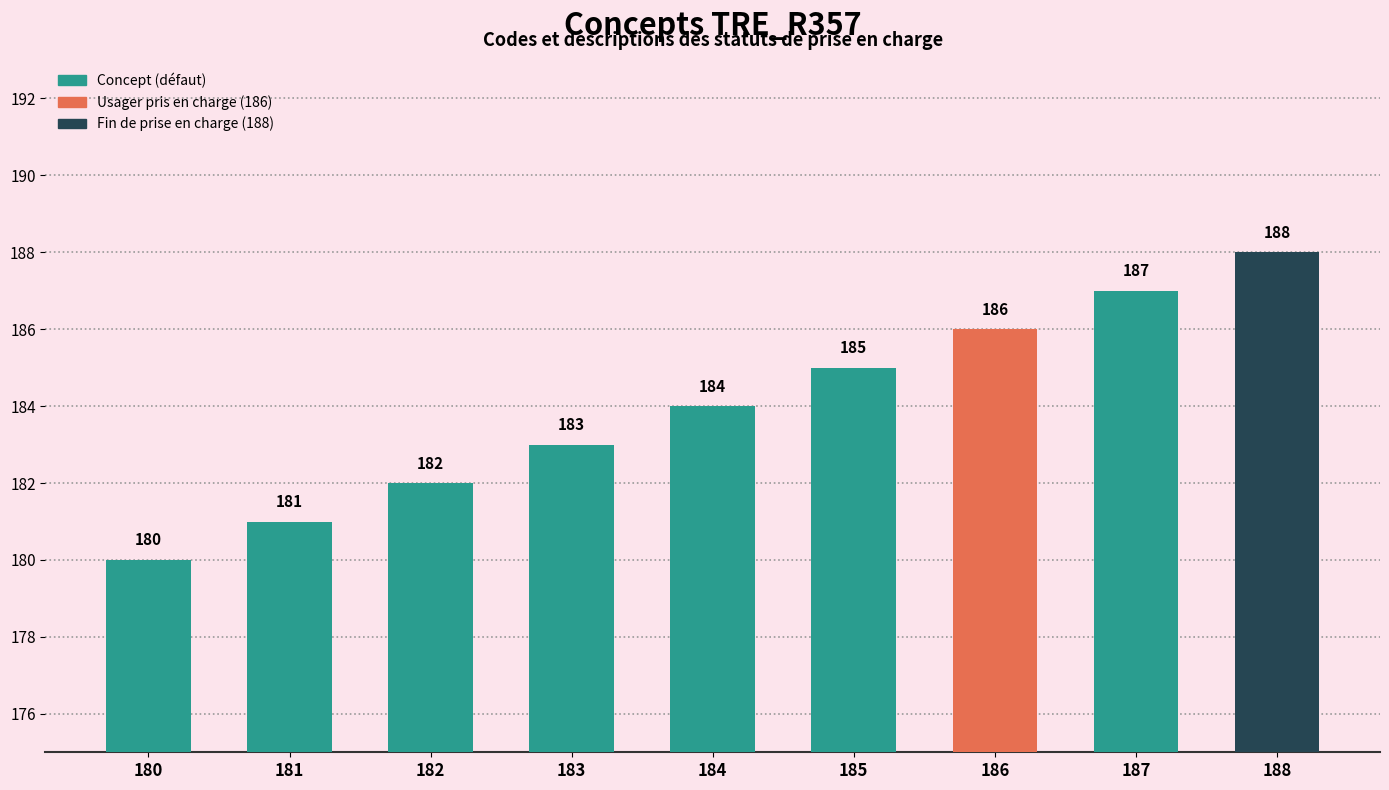

The chart shows a value of 122 at 180. True or false?

False